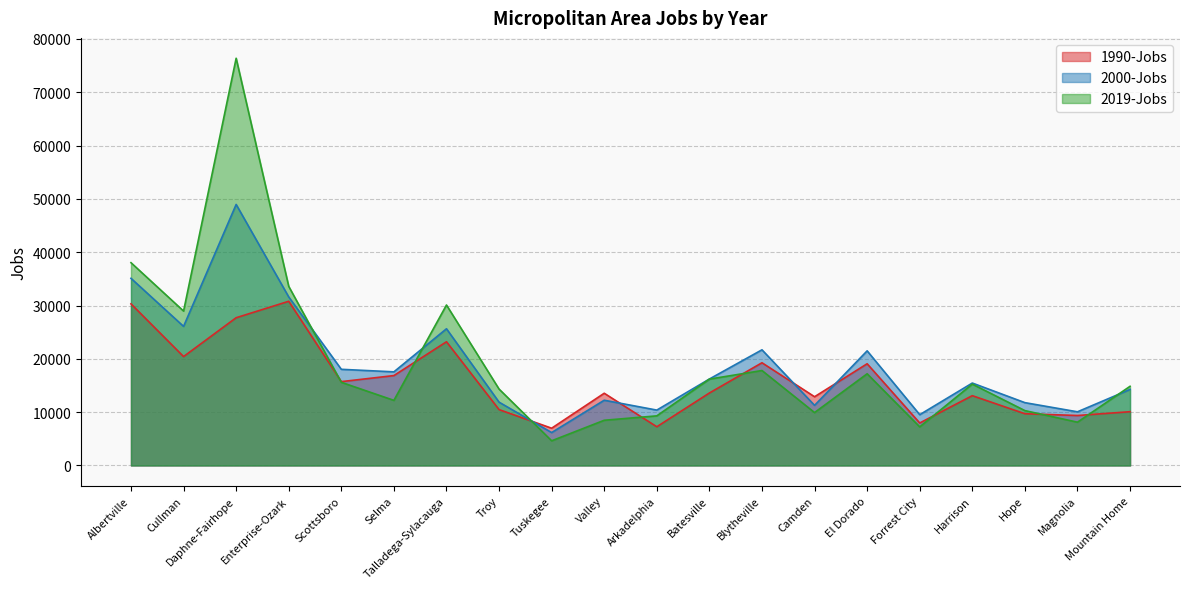

At which label does 2019-Jobs reach its peak?

Daphne-Fairhope